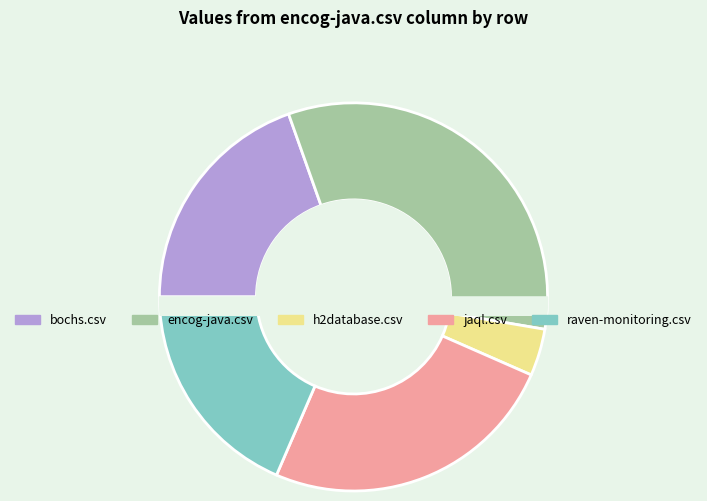

Is the sum of jaql.csv and raven-monitoring.csv greater than half?

No